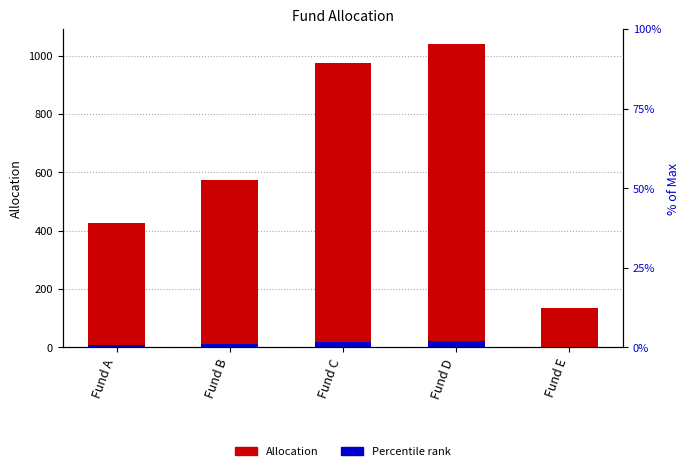

At how many categories does at least one series exceed 470?

3